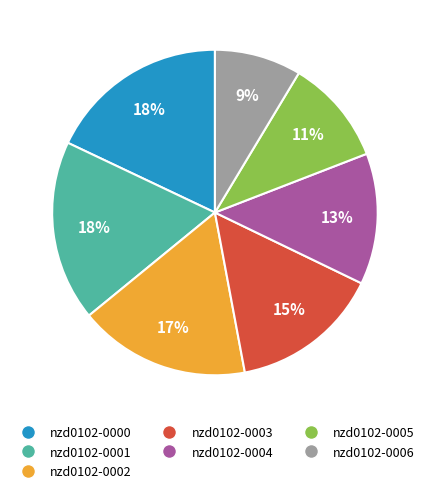

To the nearest percent, what portion does nzd0102-0006 represent?

9%